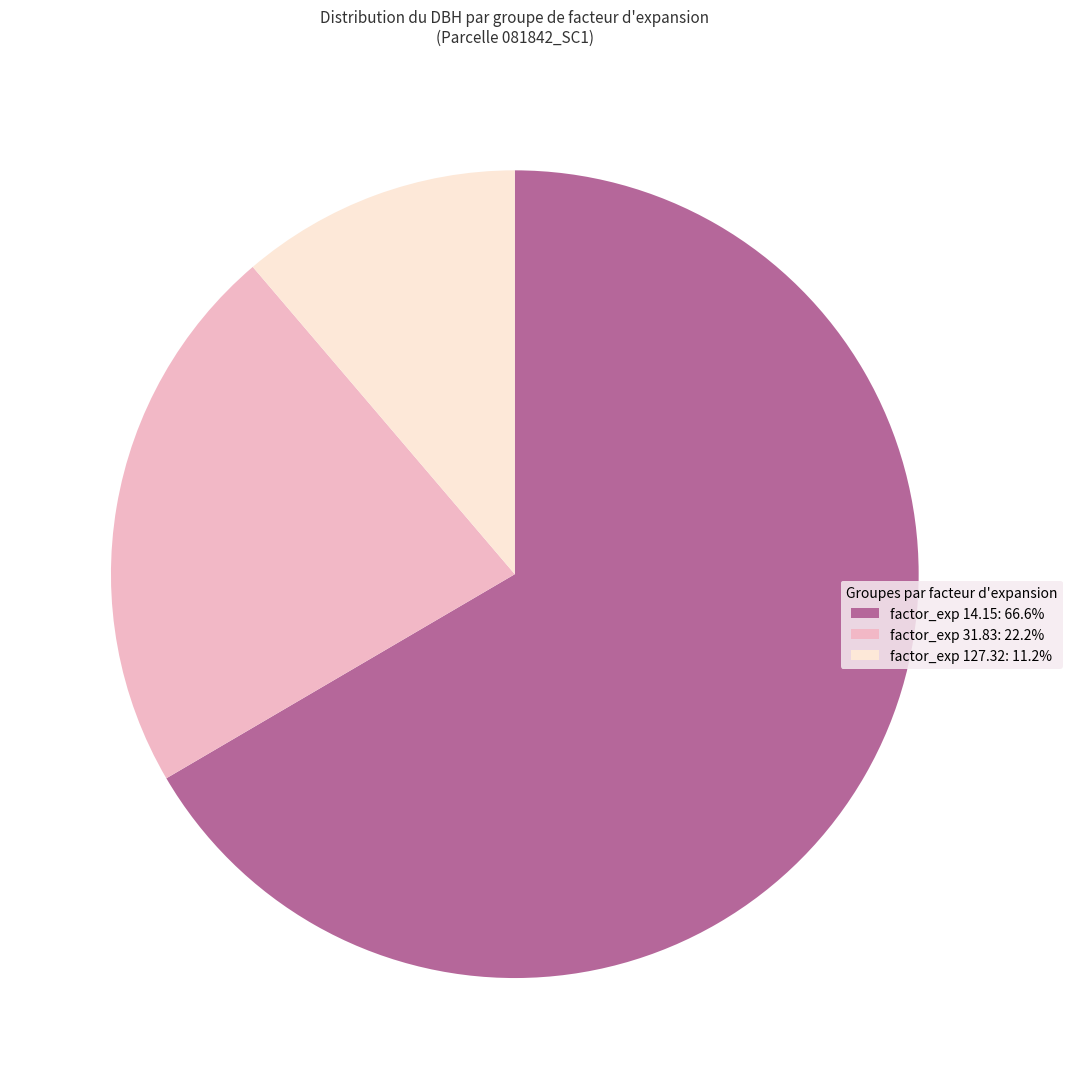

What is the ratio of the value at factor_exp 31.83: 22.2% to the value at factor_exp 127.32: 11.2%?

2.0